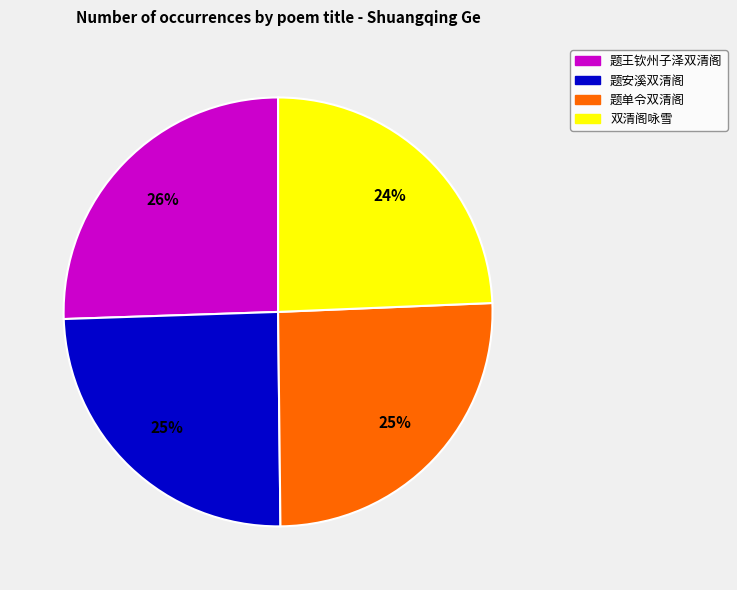

To the nearest percent, what is the average slice percentage?

25%